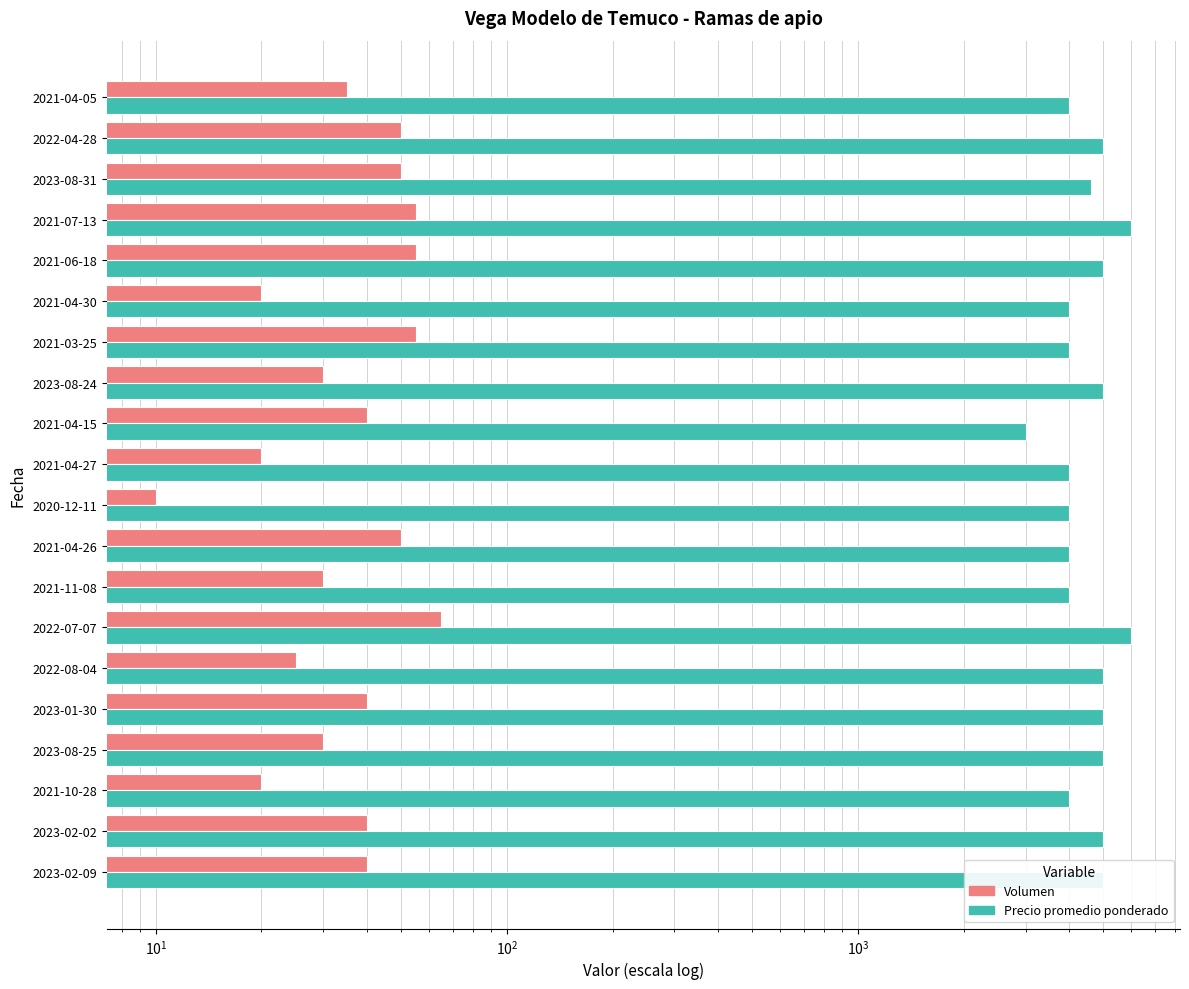

How many bars are there in each group?

2